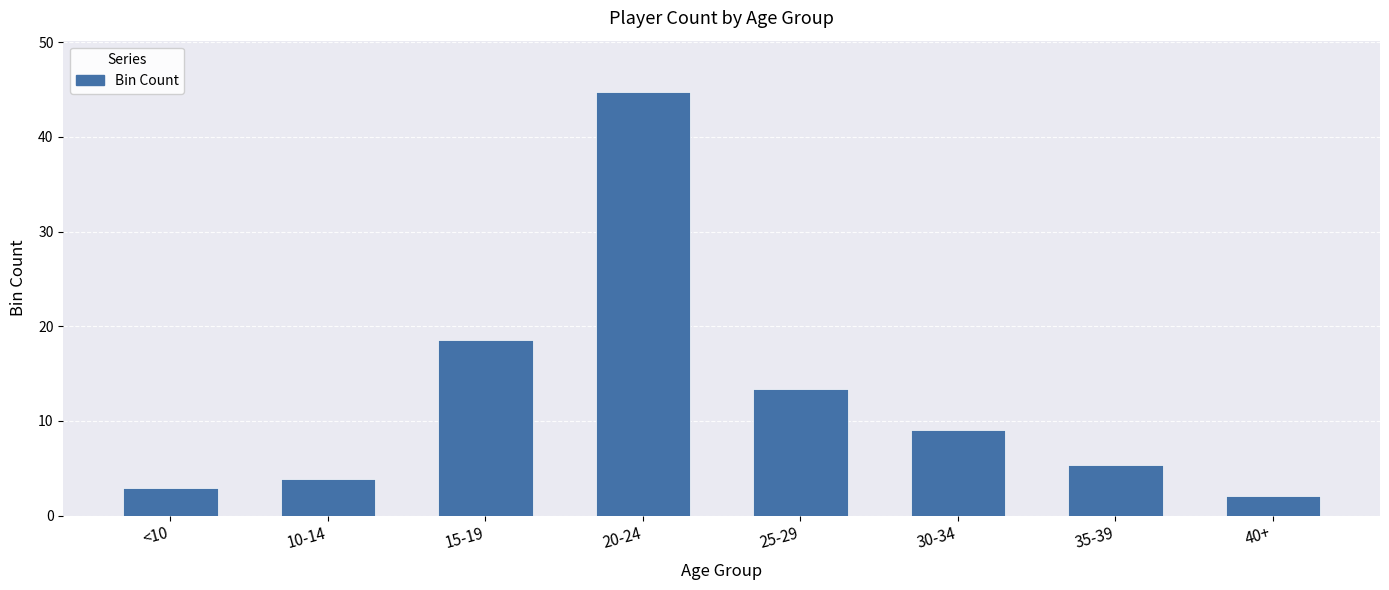

What position from the right is 20-24?

5